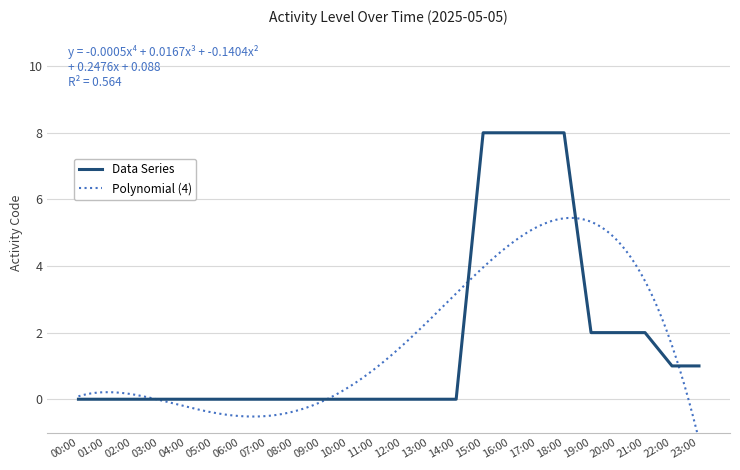

How many values are above zero?

9